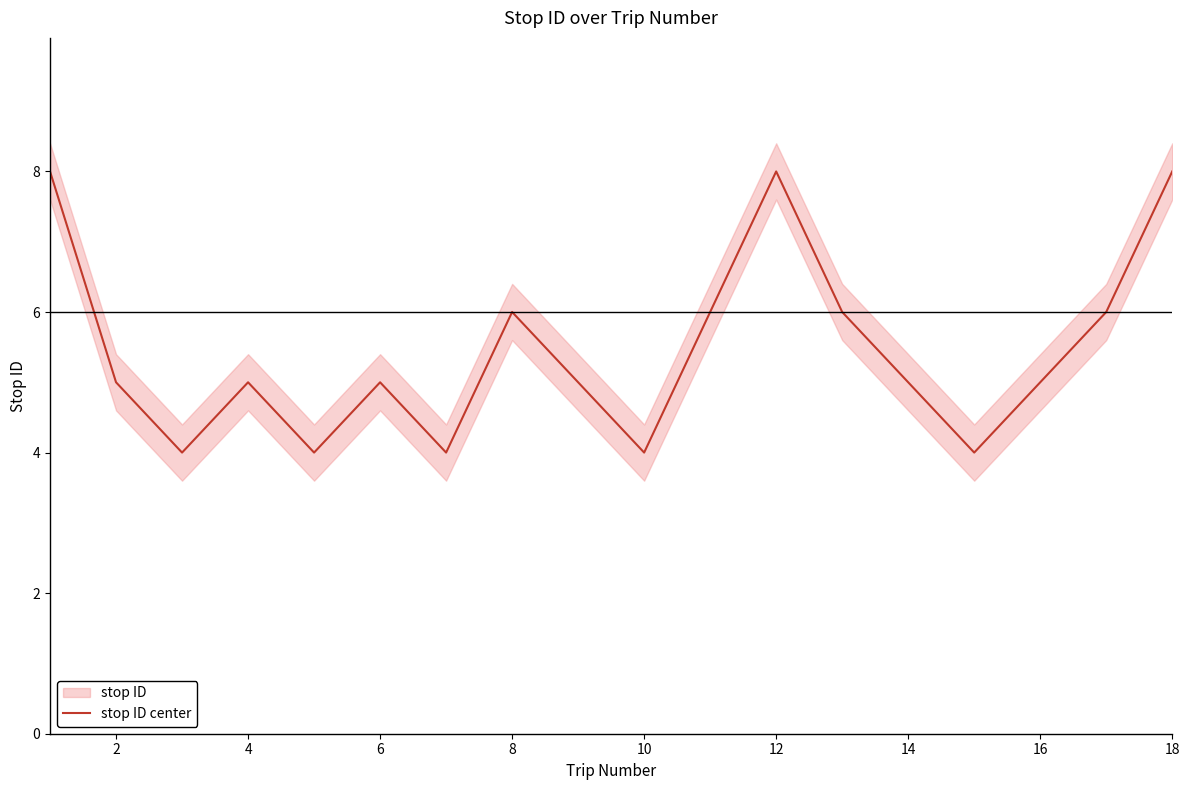

Is it true that stop ID center equals 5 at 6?

True